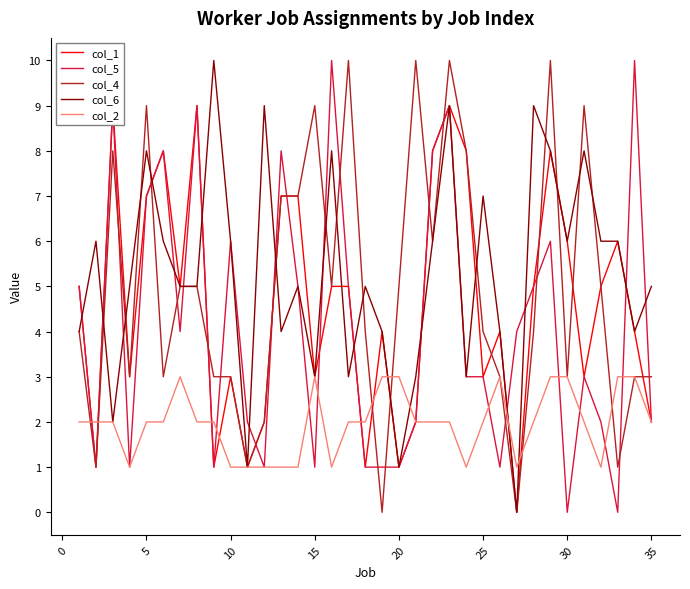

True or false: col_5 has a value of 2 at 20.

False